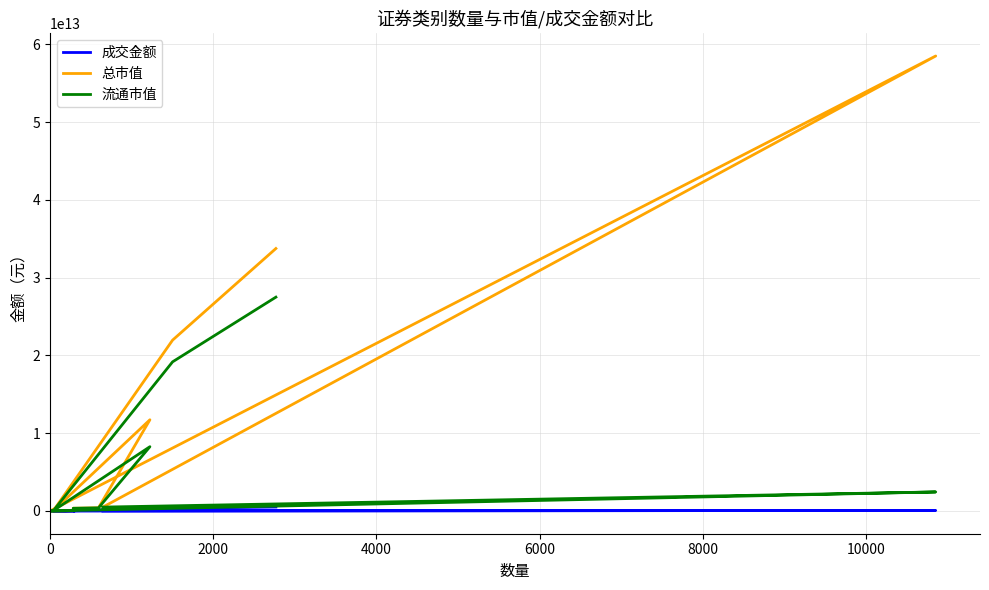

In 流通市值, how many points are higher than both neighbors (excluding endpoints)?

2